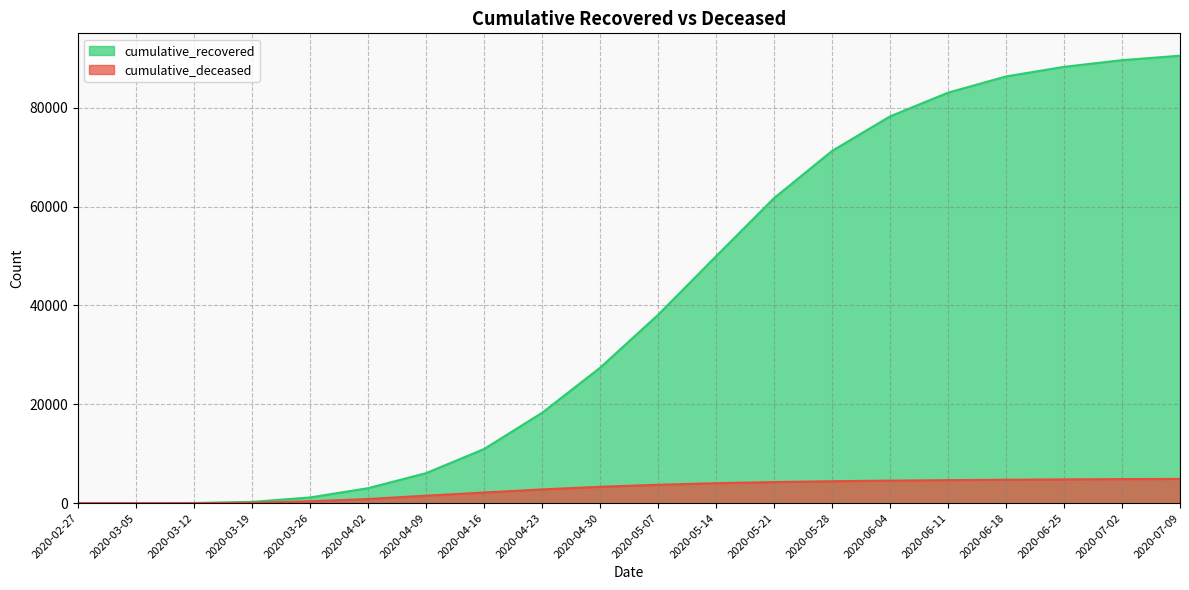

How many values in the cumulative_recovered series exceed 38092?

9